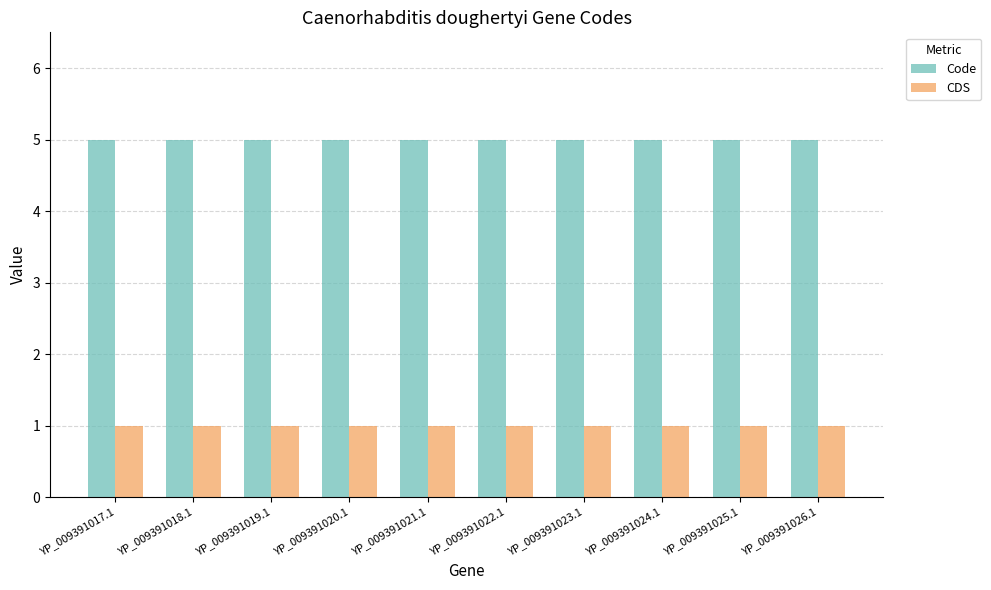

The CDS series shows 1 at YP_009391017.1. True or false?

True